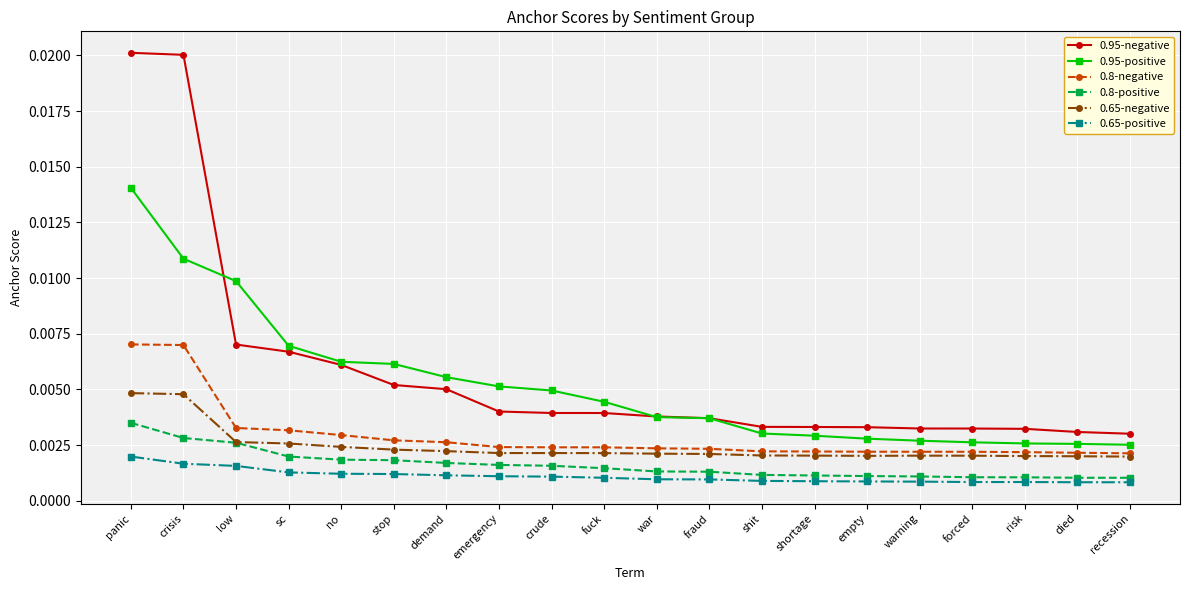

Which category has the highest value in the 0.95-positive series?

panic